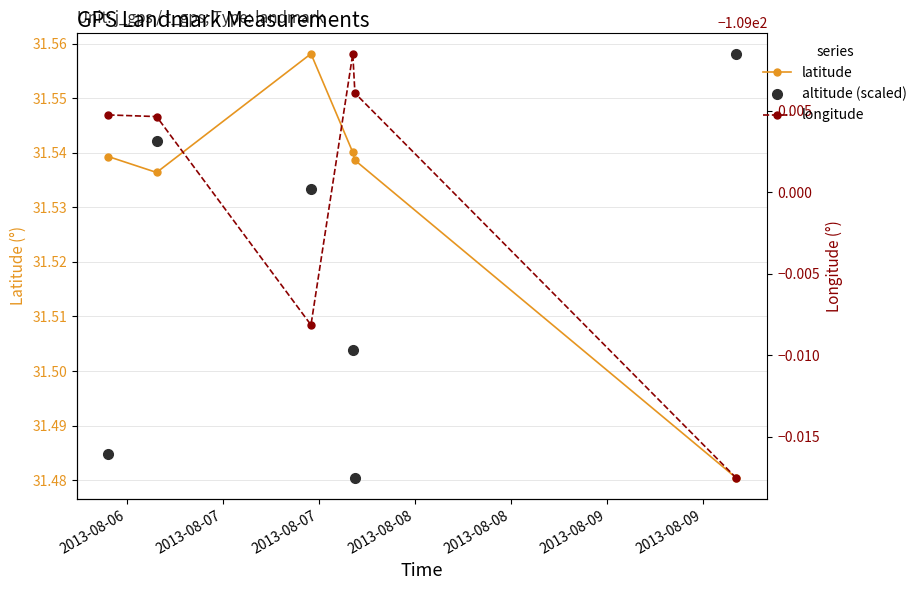

True or false: latitude and altitude (scaled) cross at least once.

True